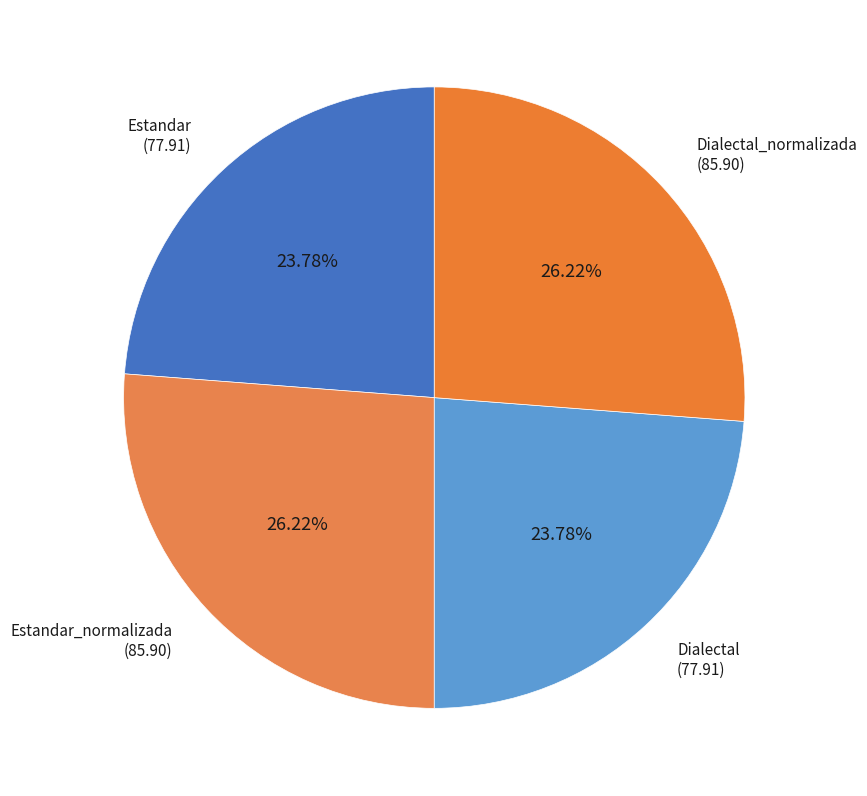

To the nearest percent, what is the combined percentage of Estandar_normalizada and Dialectal_normalizada?

52%